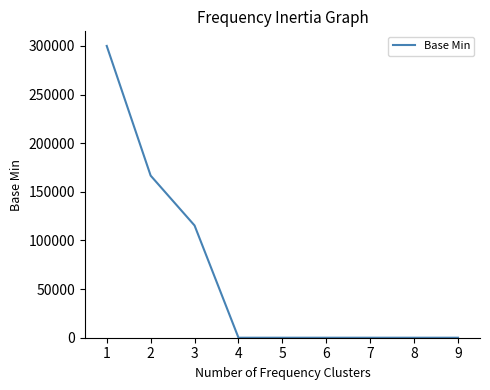

Between 1 and 9, which is larger?

1